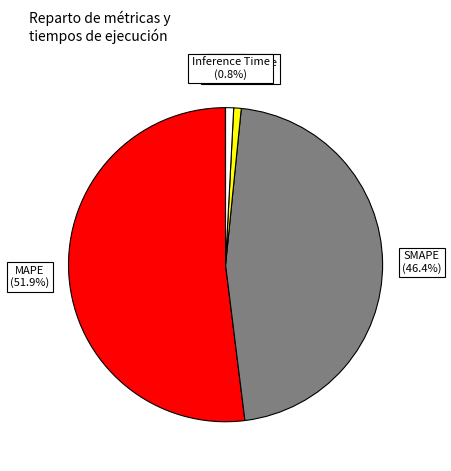

To the nearest percent, what is the combined percentage of MAPE and SMAPE?

98%